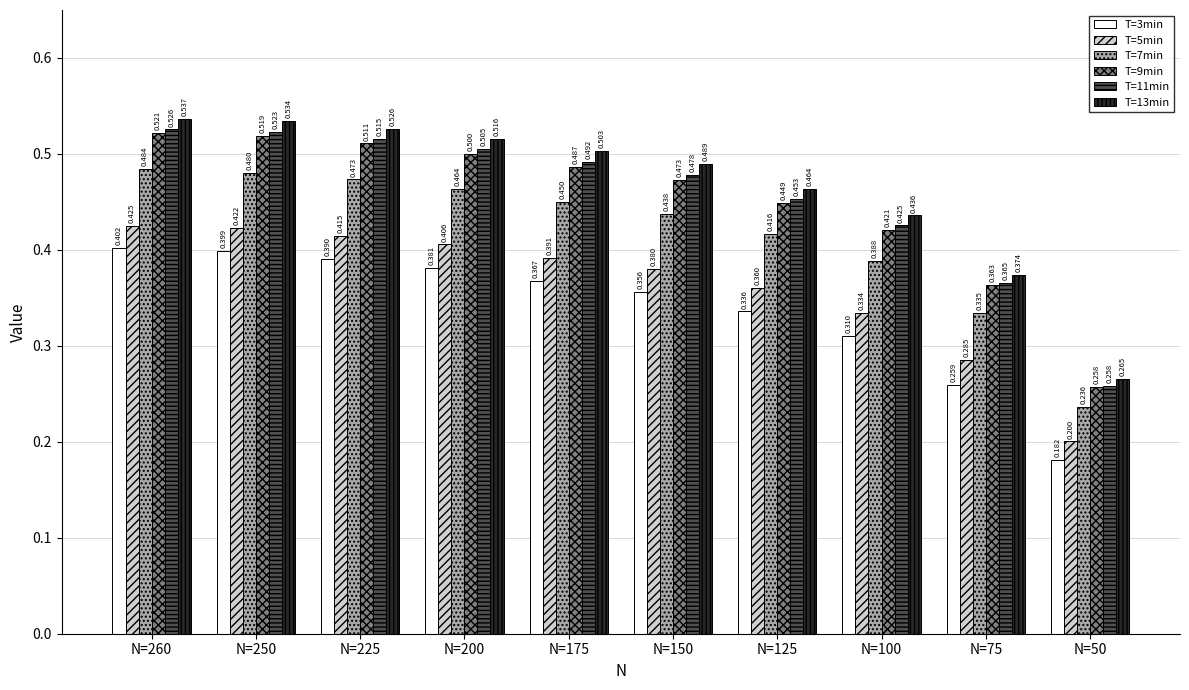

Does the chart contain stacked bars?

No